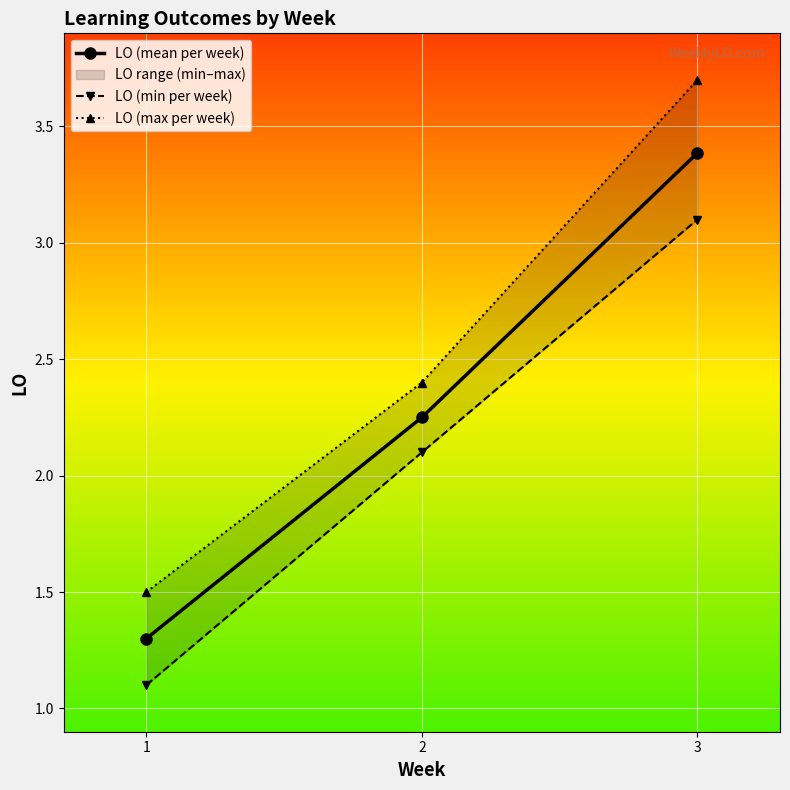

What is the maximum value for LO (mean per week)?

3.4